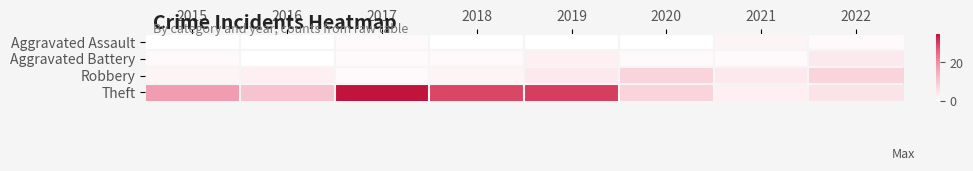

At 2015, list the series in order from largest to smallest.

Theft, Robbery, Aggravated Battery, Aggravated Assault